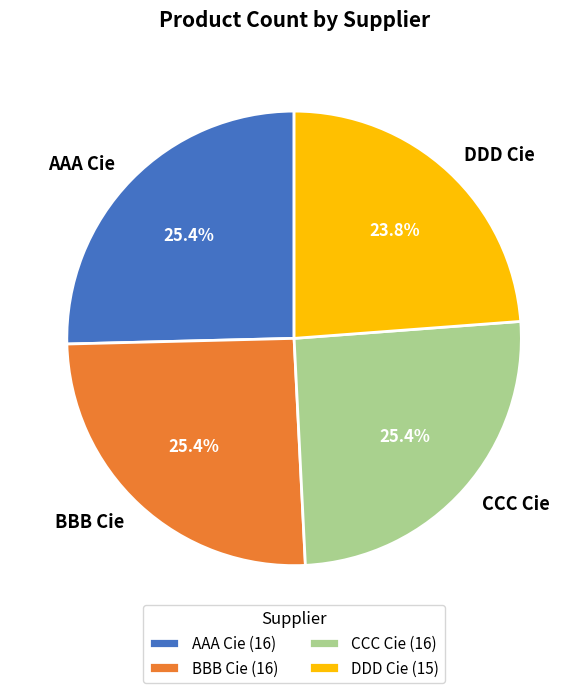

Approximately how many times larger is the value at BBB Cie compared to CCC Cie?

1.0